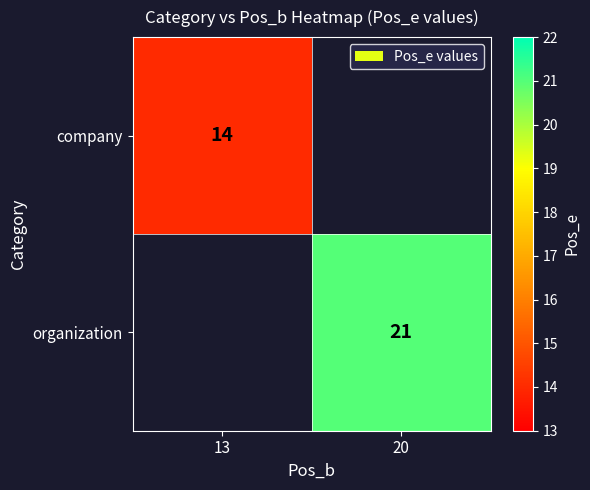

Is it true that organization equals 9 at 20?

False